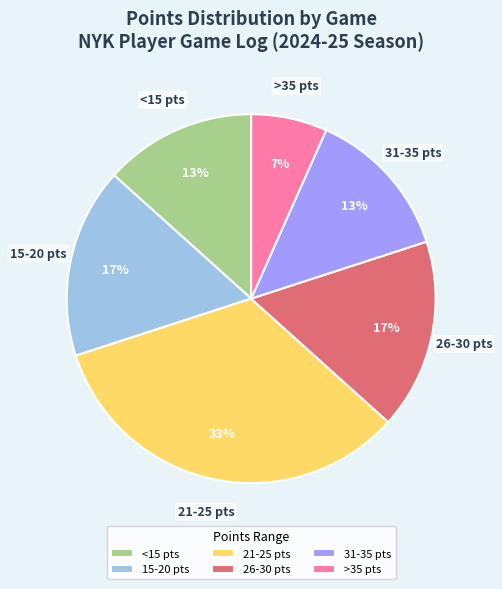

To the nearest percent, what percentage of the pie is >35 pts?

7%